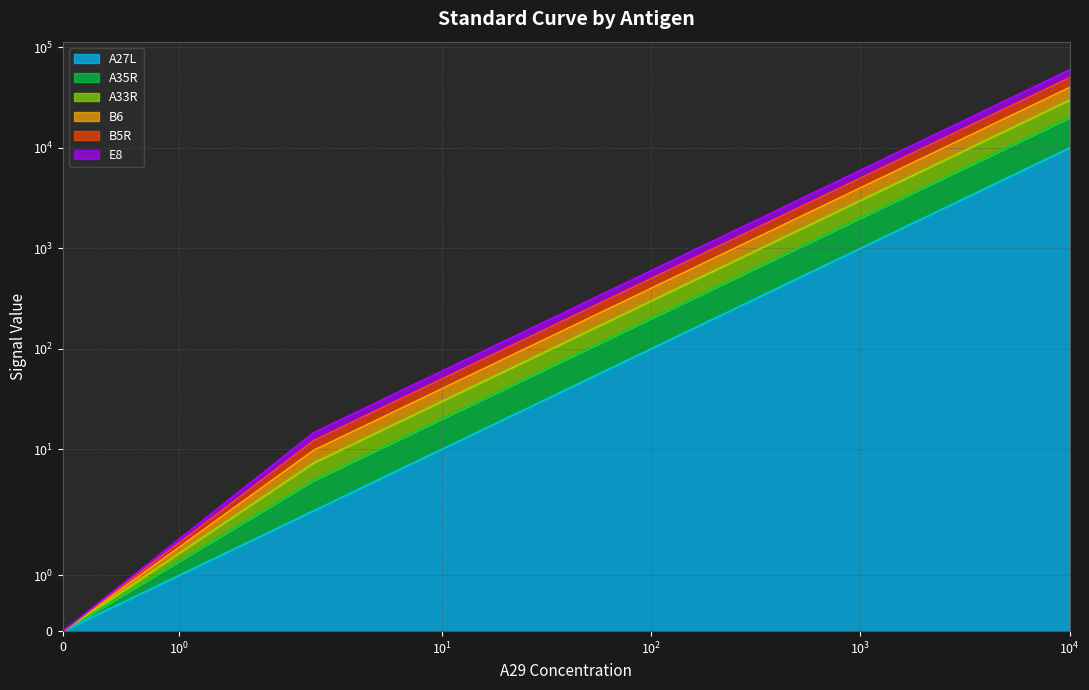

How many lines are shown in the chart?

6